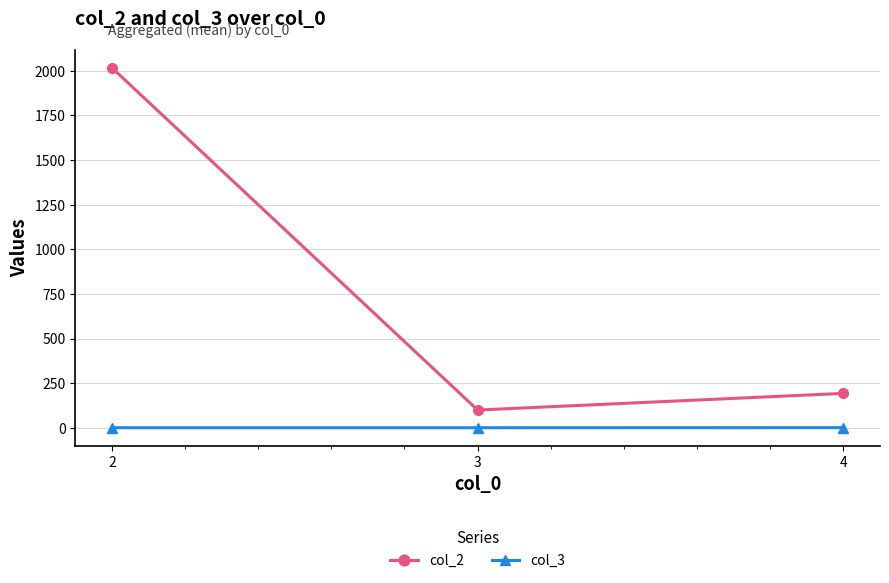

What is the sum of all col_2 values?

2310.8